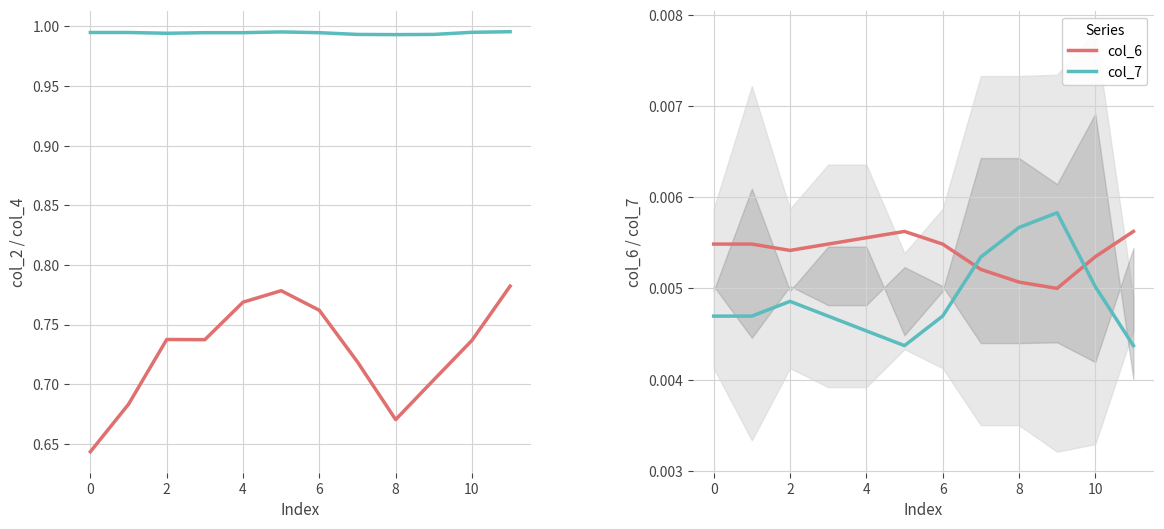

In col_7, how many points are higher than both neighbors (excluding endpoints)?

2